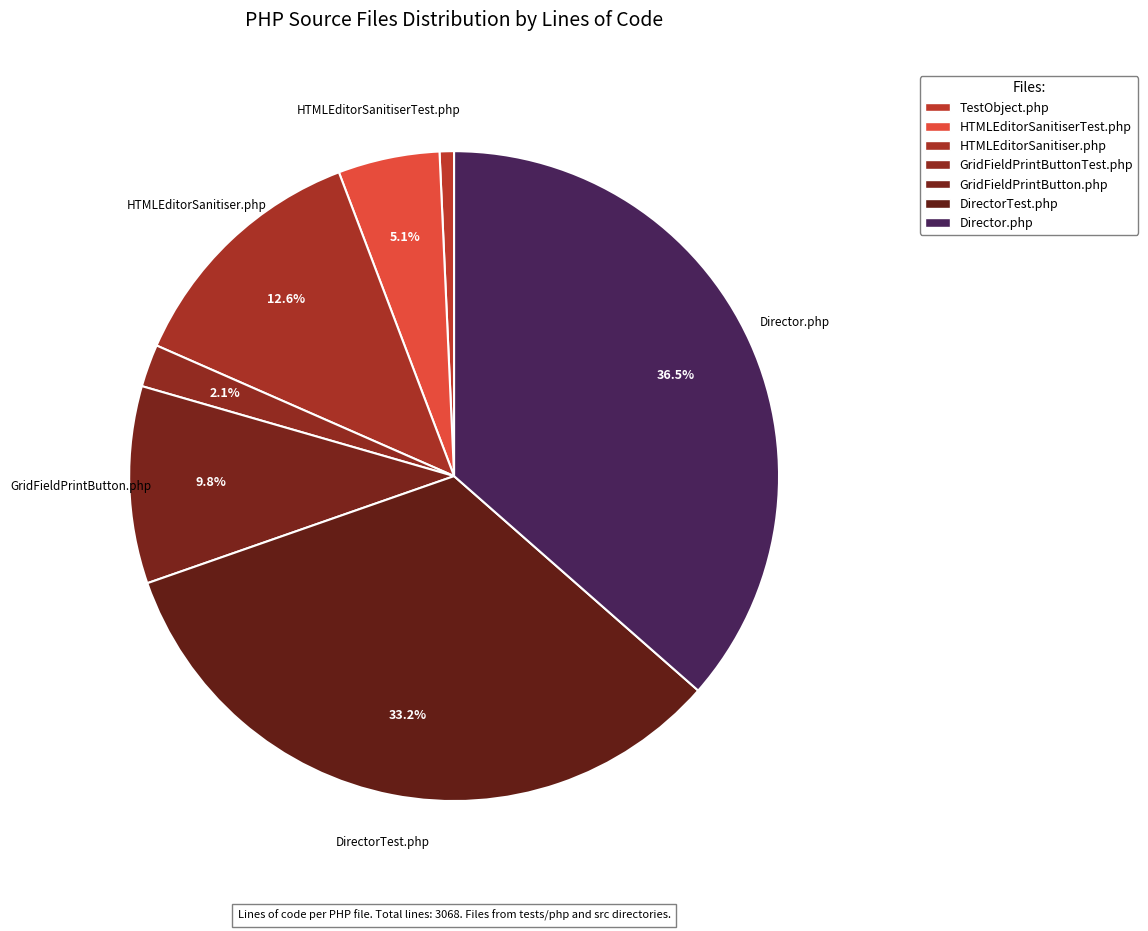

Rank the categories by value from highest to lowest.

Director.php, DirectorTest.php, HTMLEditorSanitiser.php, GridFieldPrintButton.php, HTMLEditorSanitiserTest.php, GridFieldPrintButtonTest.php, TestObject.php